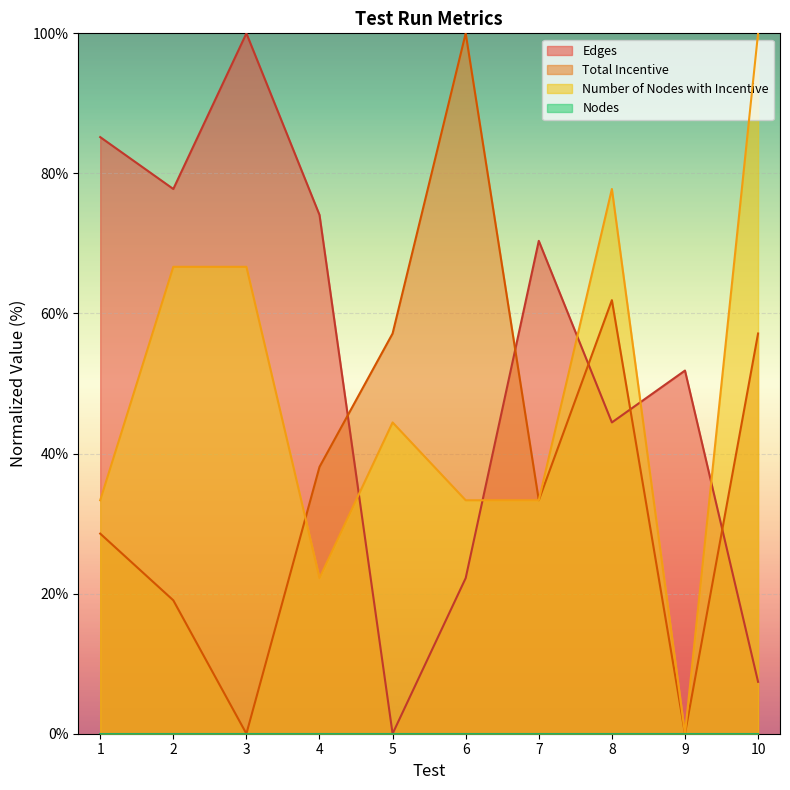

Which series changed the most between 3 and 10?

Edges